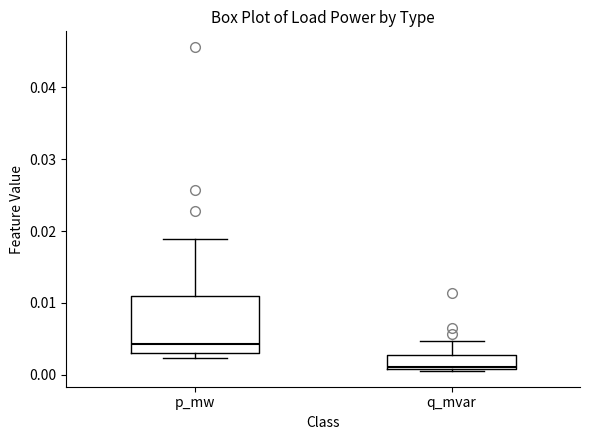

Which box's median line is the highest?

p_mw